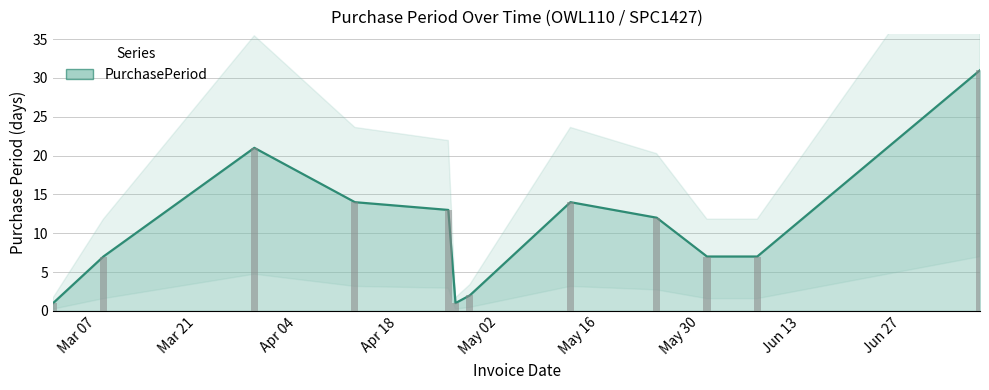

What is the label of the 5th bar from the left?

2016-04-25